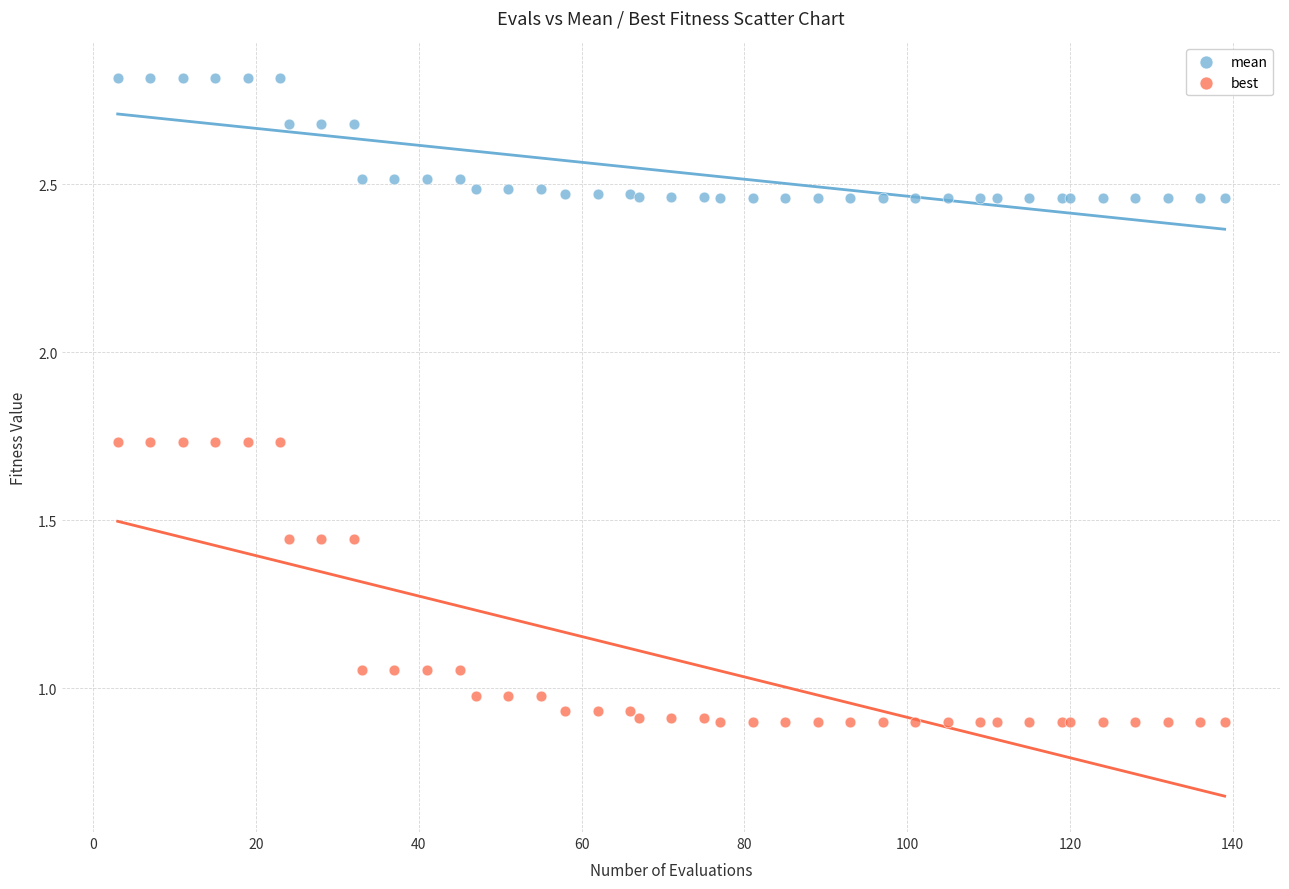

Which series contains the lowest Y value?

best